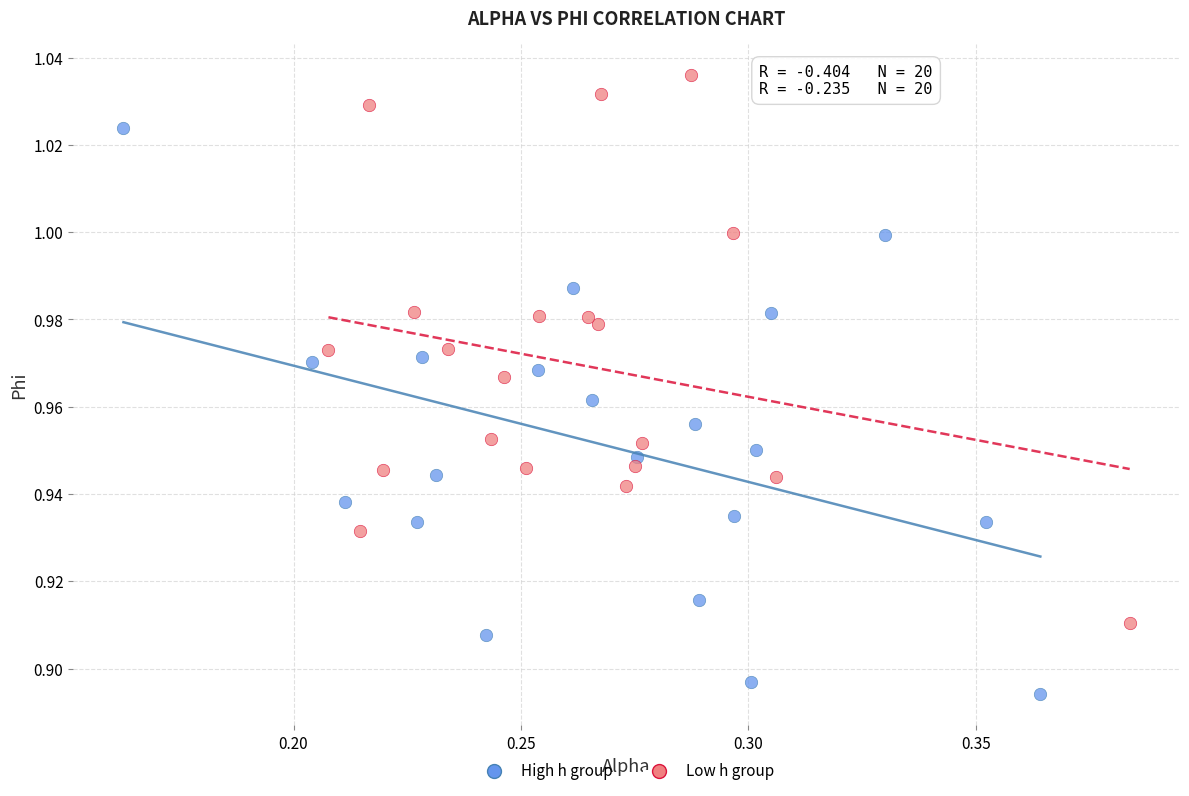

Which series reaches the minimum Y coordinate?

High h group